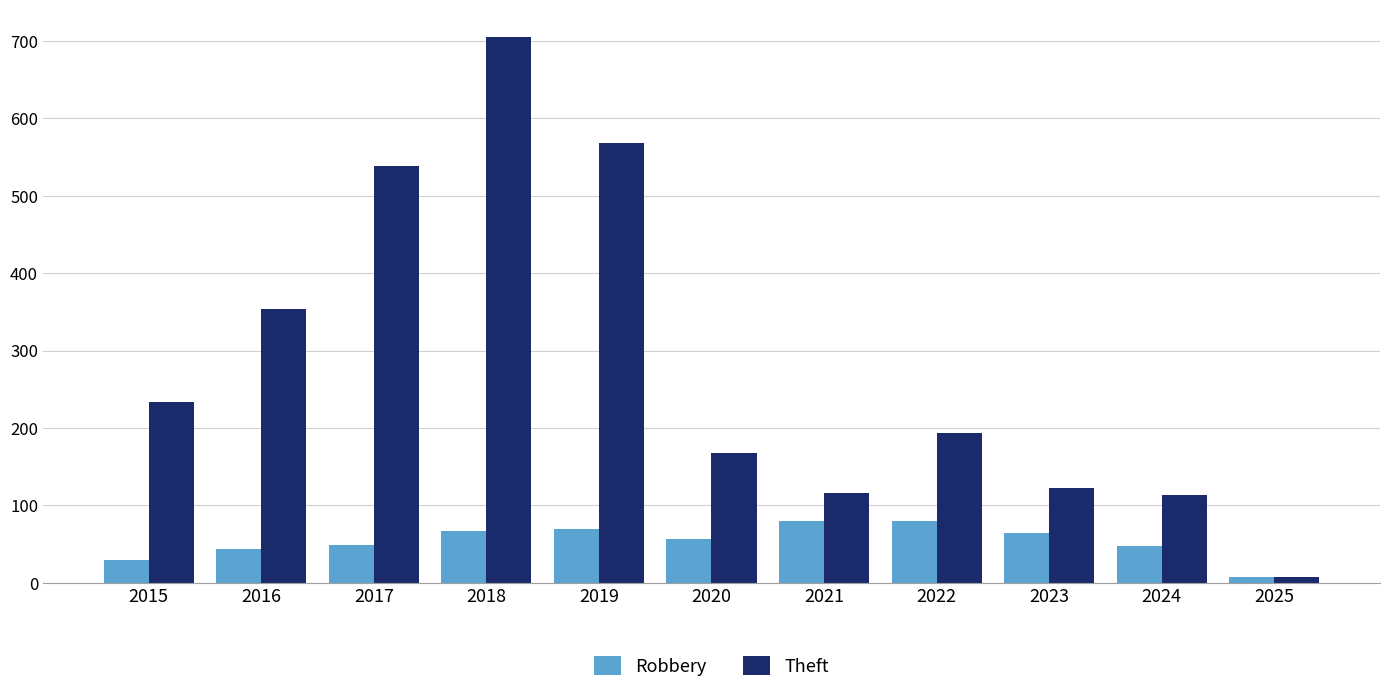

What is the difference between the second highest and minimum values in the Theft series?

561